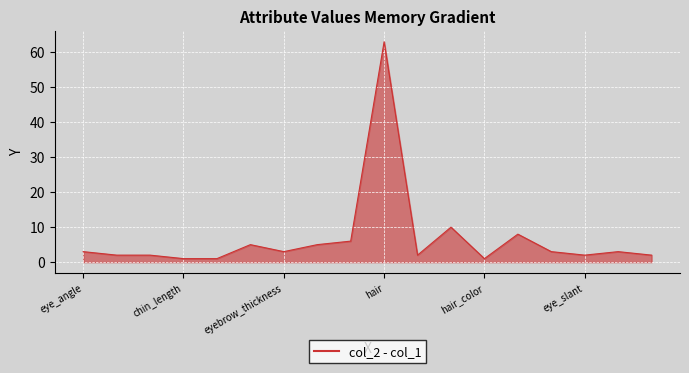

What is the difference between the maximum and minimum values?

62